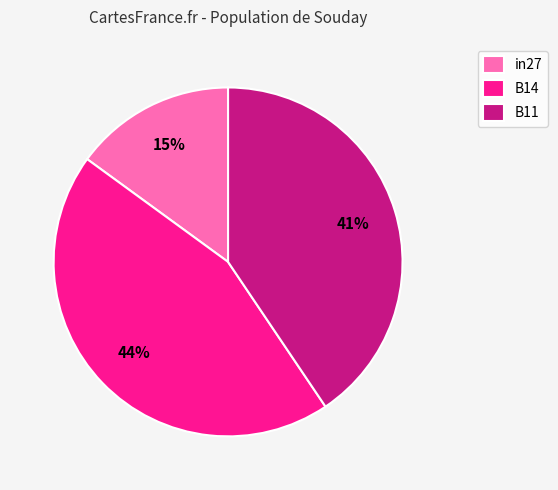

Count the number of slices in the pie.

3